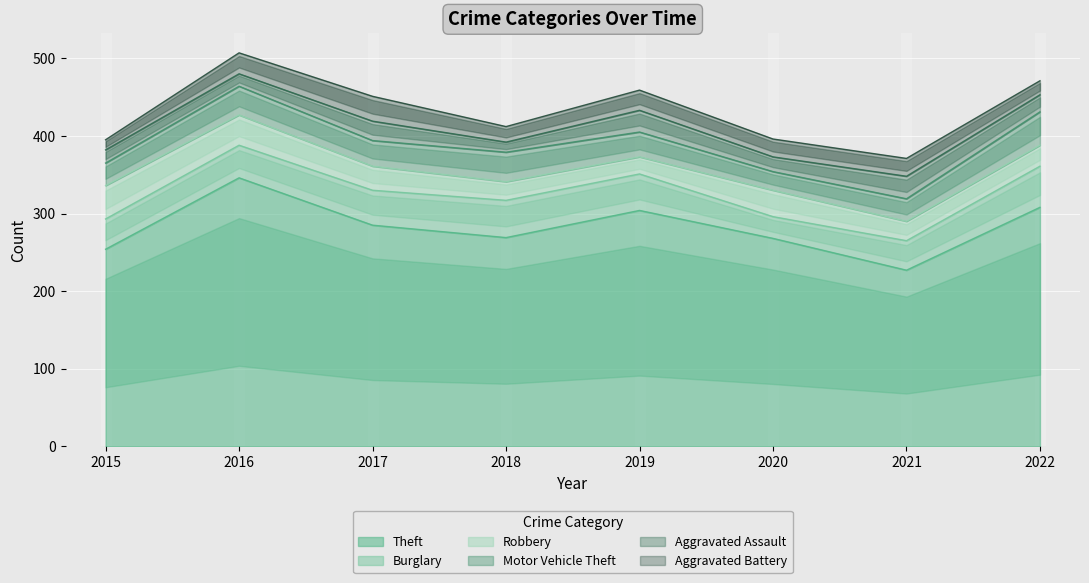

Reading left to right, extract all data points from this chart.

Theft: 2015=254	2016=346	2017=285	2018=269	2019=304	2020=268	2021=227	2022=308
Burglary: 2015=39	2016=42	2017=45	2018=48	2019=47	2020=28	2021=38	2022=53
Robbery: 2015=43	2016=39	2017=31	2018=24	2019=22	2020=34	2021=25	2022=27
Motor Vehicle Theft: 2015=29	2016=37	2017=33	2018=38	2019=32	2020=24	2021=29	2022=43
Aggravated Assault: 2015=17	2016=16	2017=25	2018=13	2019=28	2020=19	2021=29	2022=22
Aggravated Battery: 2015=13	2016=27	2017=32	2018=20	2019=26	2020=23	2021=23	2022=18